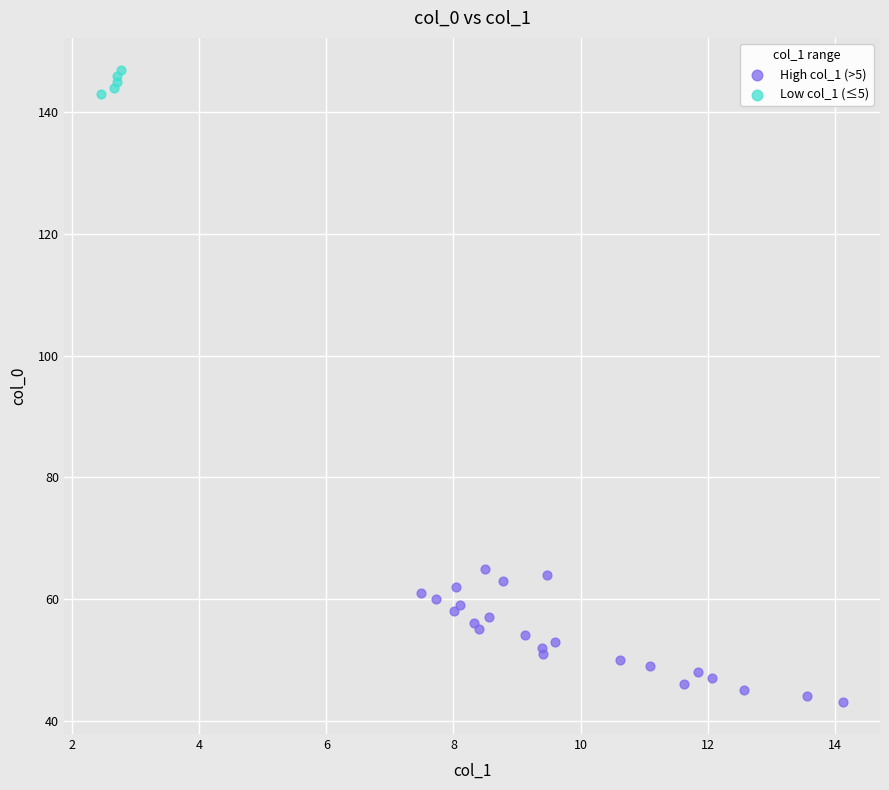

Which series has the widest spread of Y values?

High col_1 (>5)